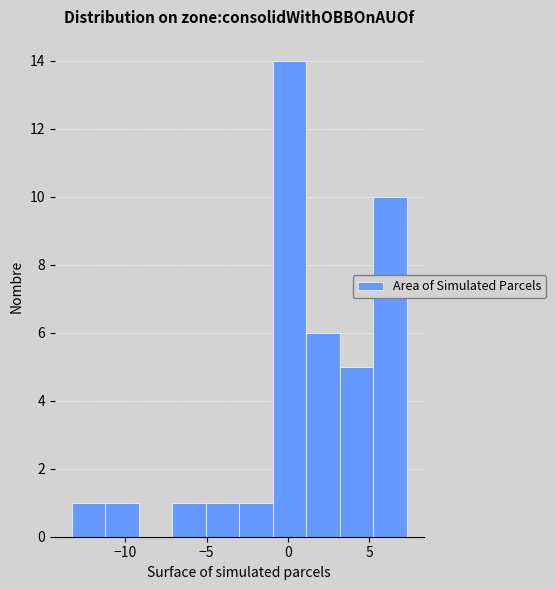

How tall is the bar that spans -13.5 to -11.0 on the x-axis? Neither the bar edges nor the heights are printed on the chart, so give them approximately, as read against the axes.

1